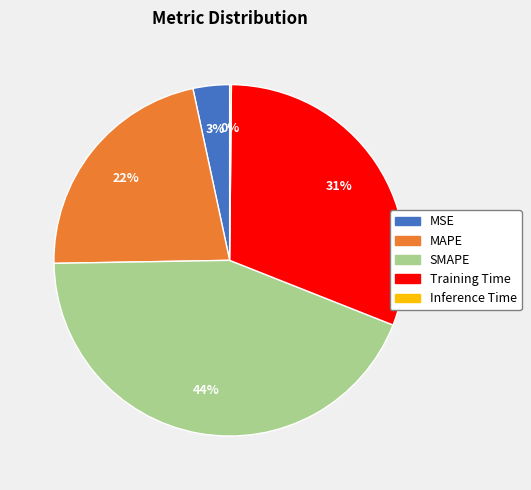

The Training Time slice represents 31% of the pie. True or false?

True